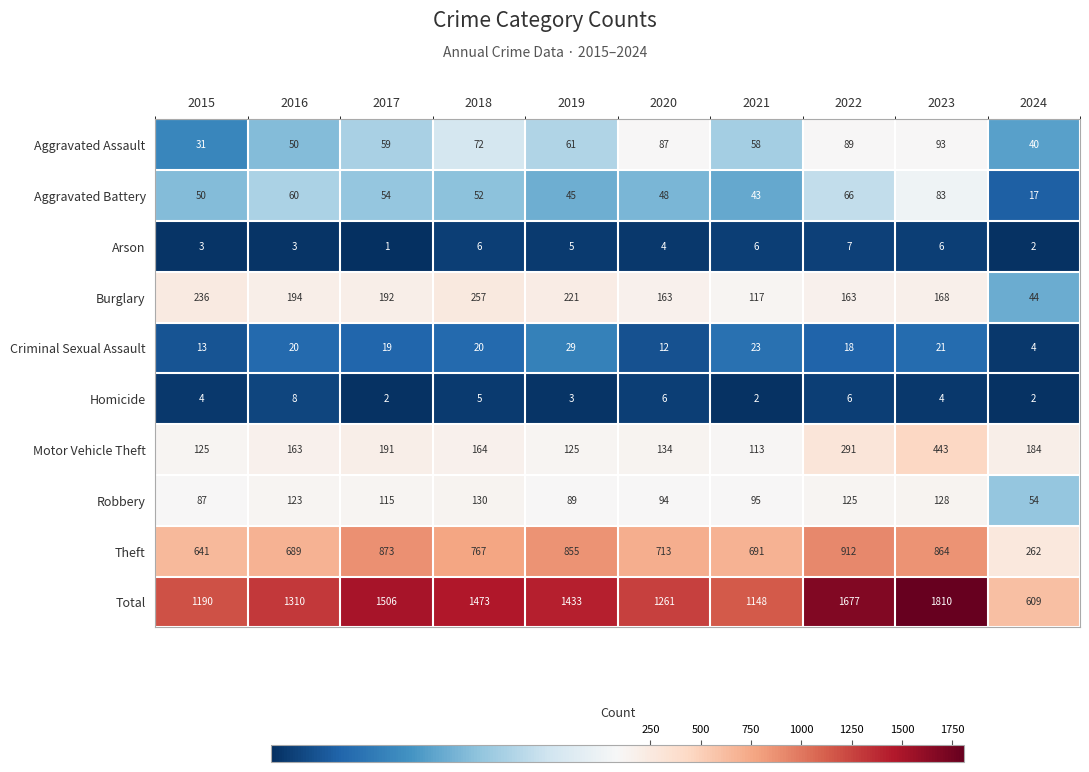

Which category has the highest value in the Theft series?

2022